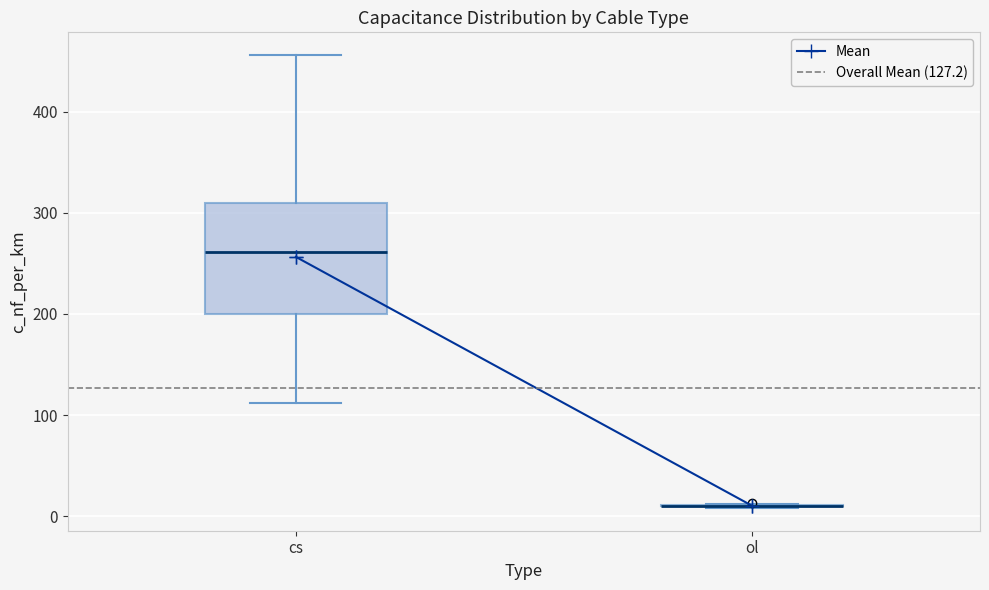

Reading left to right, read every box against the y-axis: the position of its median line, the range the box covers, and the ends of its whiskers. The values are not printed on the chart, so give them approximately, as read against the axis.

cs: median 260, box 200 to 310, whiskers 110 to 460
ol: box collapsed to a line at 10, whiskers 10 to 10